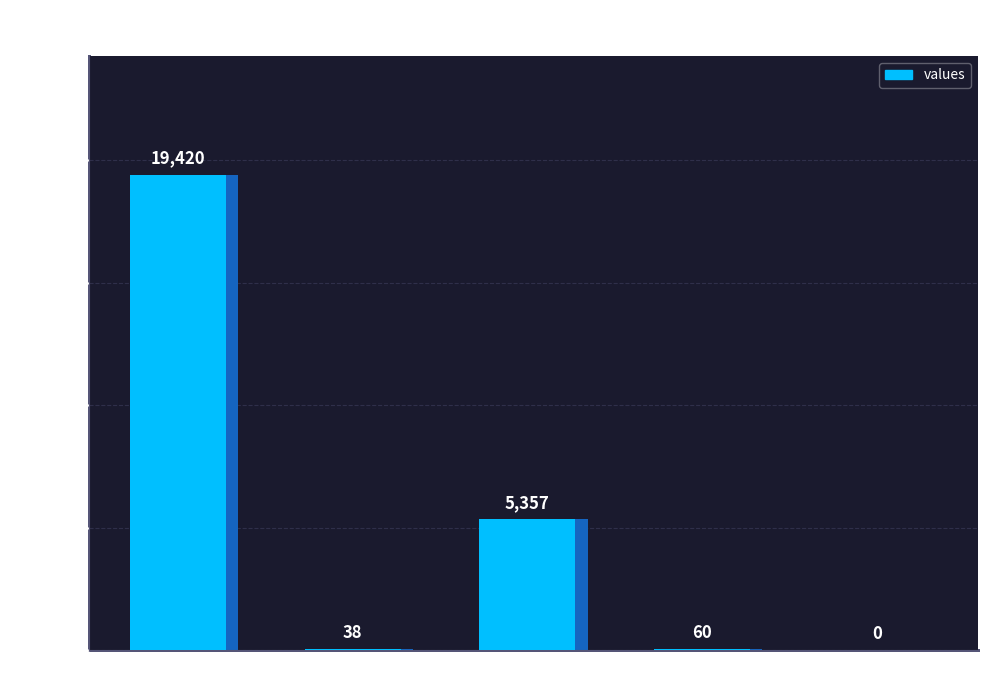

Rank the categories by value from highest to lowest.

count, countDied, countCurrent, countDistinctHospno, countCurrentSuspected